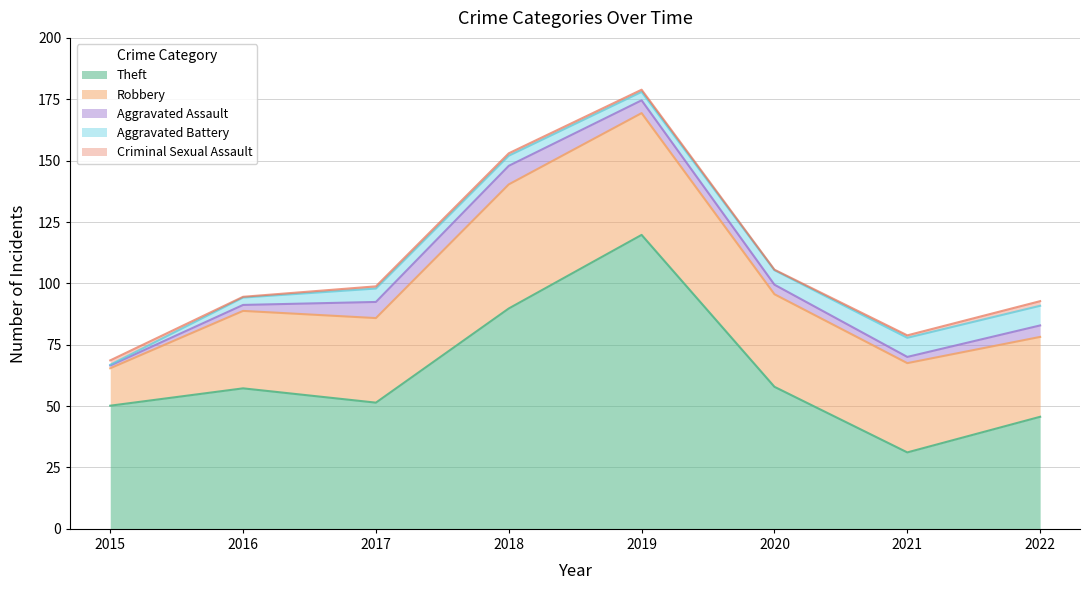

Which label corresponds to the largest value in the chart?

2019